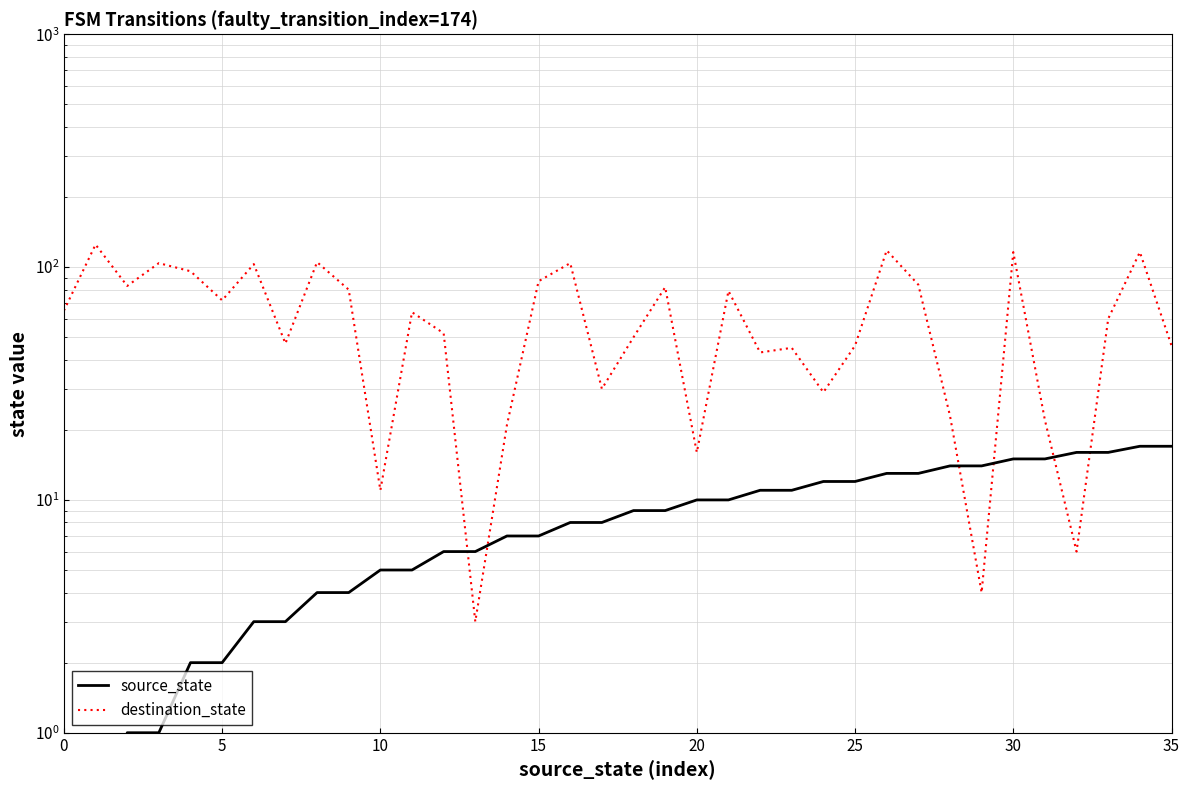

True or false: source_state has more than 1 points higher than both neighbors.

False